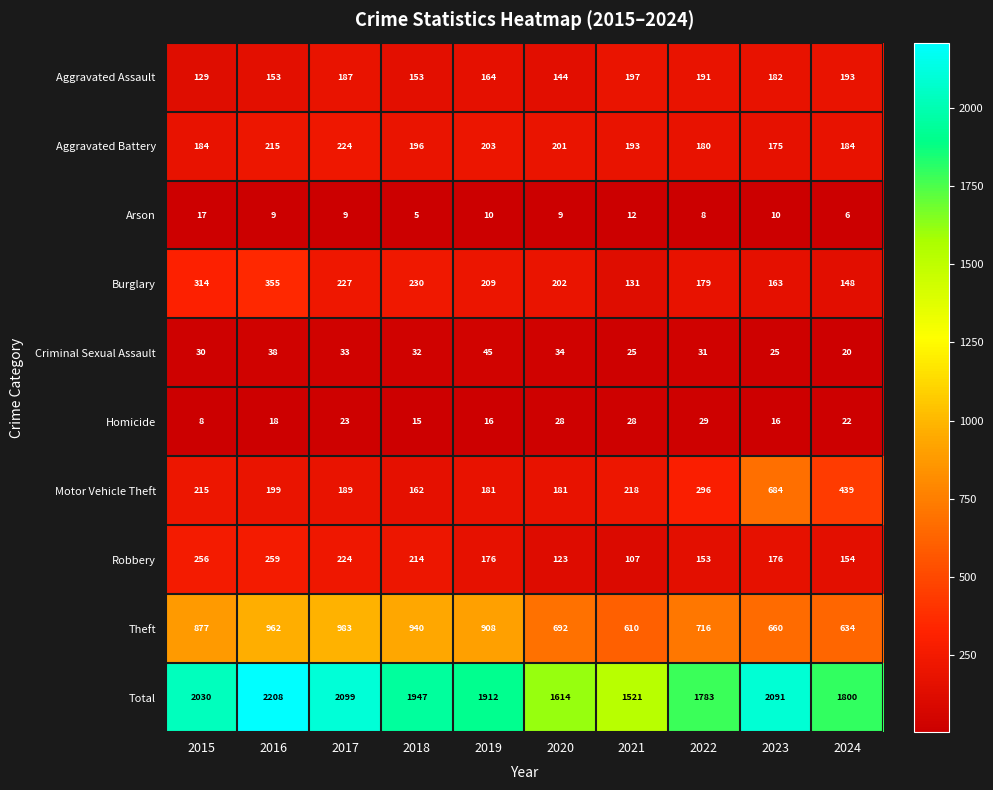

How many series are shown in this chart?

10